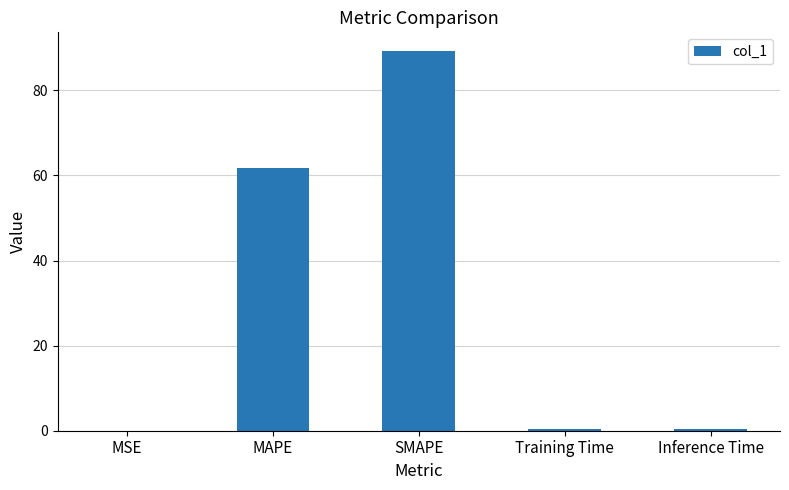

At which label is the value closest to 44?

MAPE